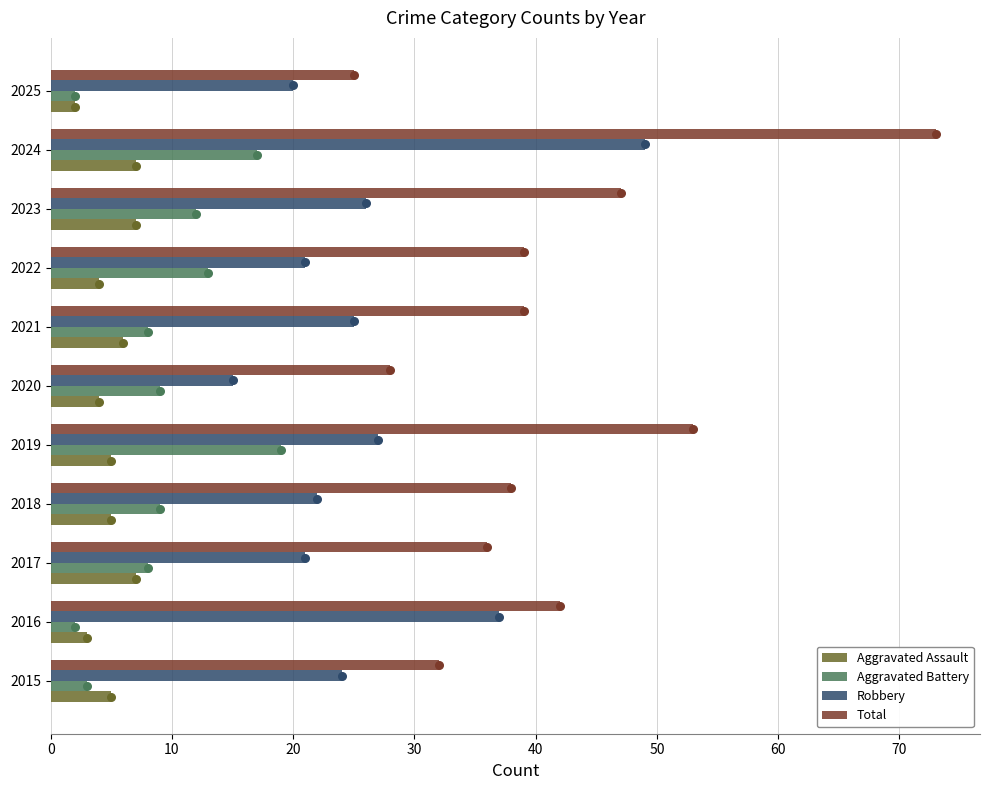

What are all the series names shown in the legend?

Aggravated Assault, Aggravated Battery, Robbery, Total